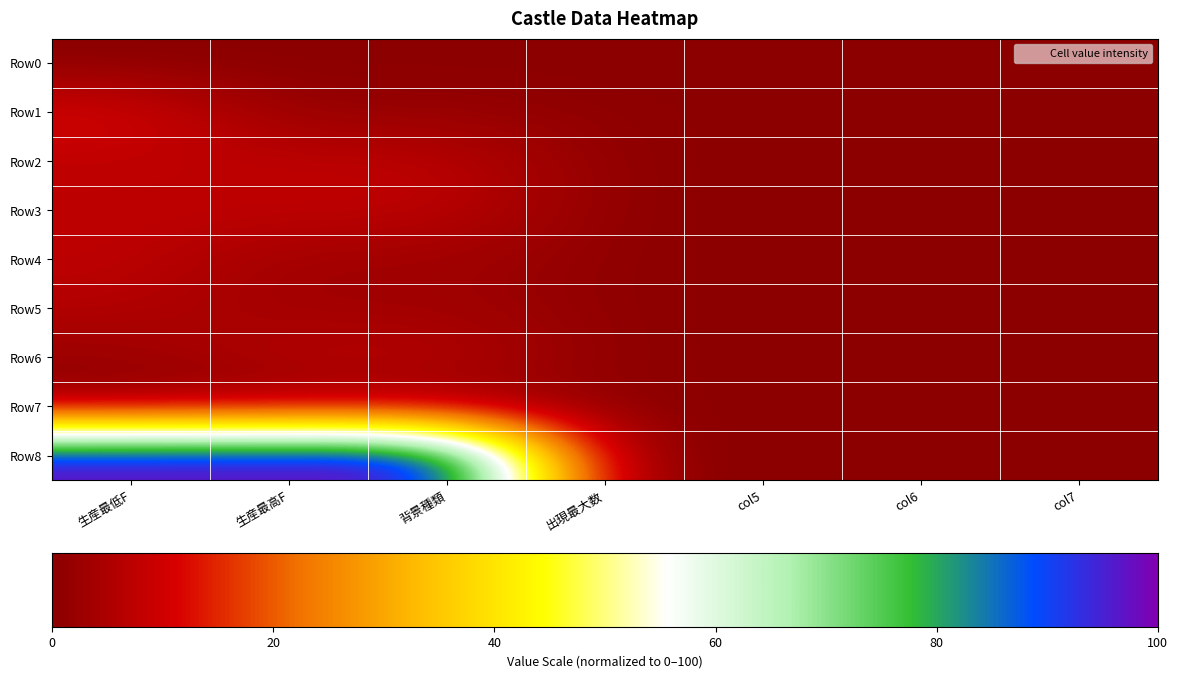

Between 生産最高F and 出現最大数, which series saw the biggest shift?

Row8